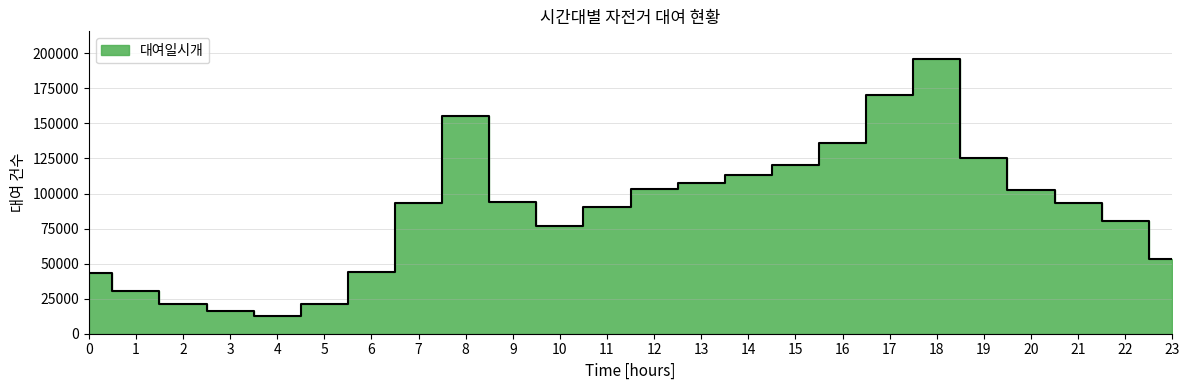

Reading left to right, what are all the values shown in this chart?

0=43165	1=30567	2=21026	3=16141	4=12887	5=21460	6=44329	7=93089	8=155540	9=94052	10=77025	11=90145	12=103289	13=107661	14=113035	15=120560	16=136116	17=170381	18=196105	19=125387	20=102395	21=92897	22=80507	23=53370